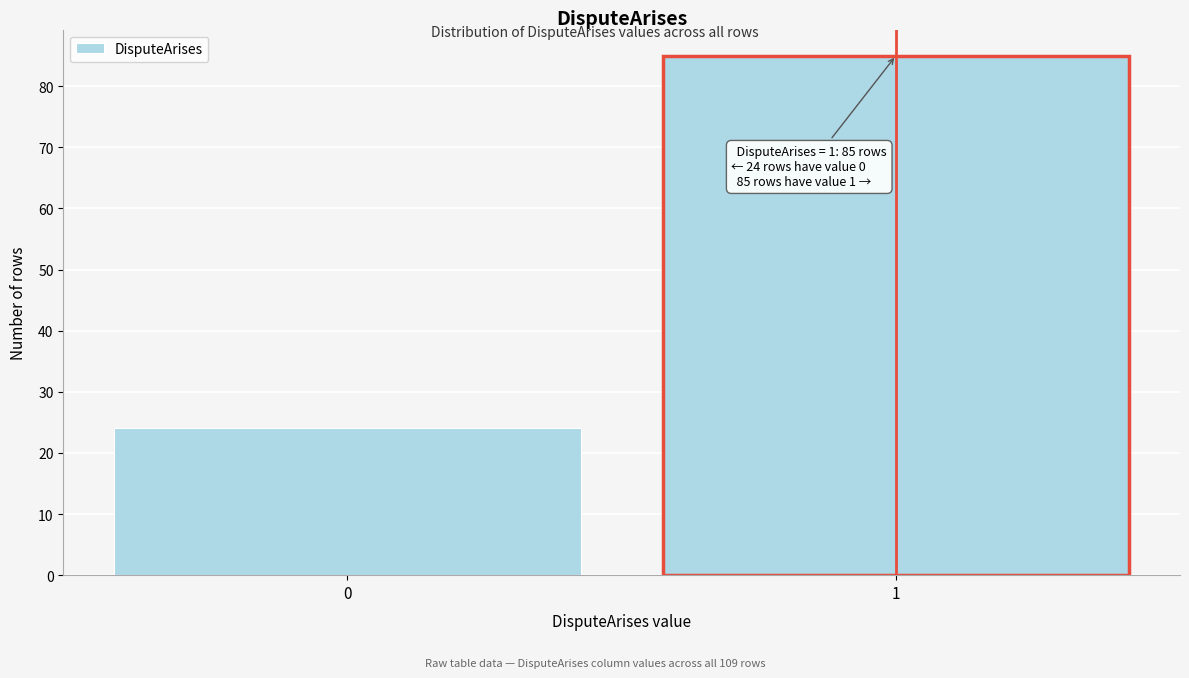

Reading left to right, what are all the values shown in this chart?

0=24	1=85